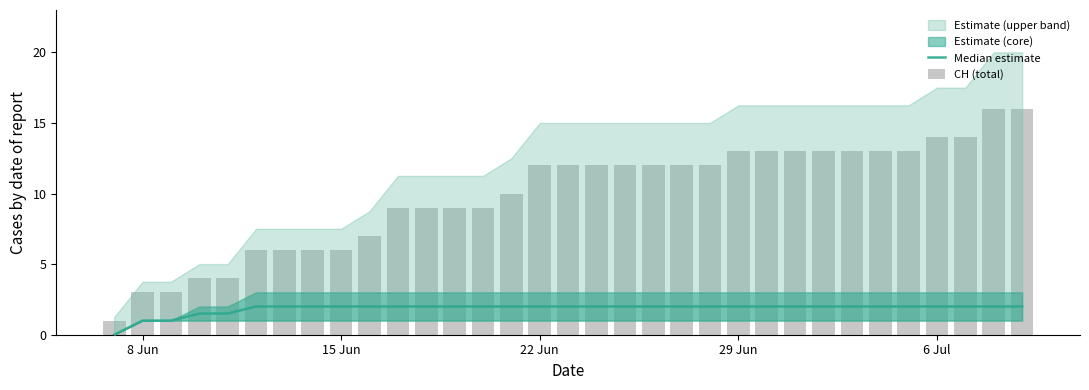

Which category has the lowest value across all series?

8 Jun